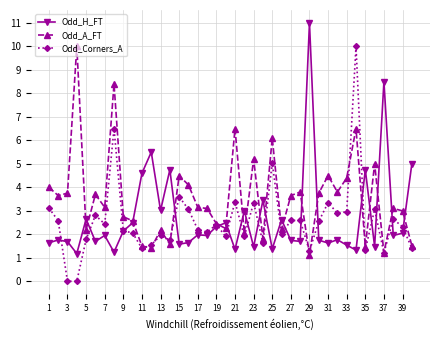

What is the value of the Odd_H_FT point at the 40th from the left?

5.0